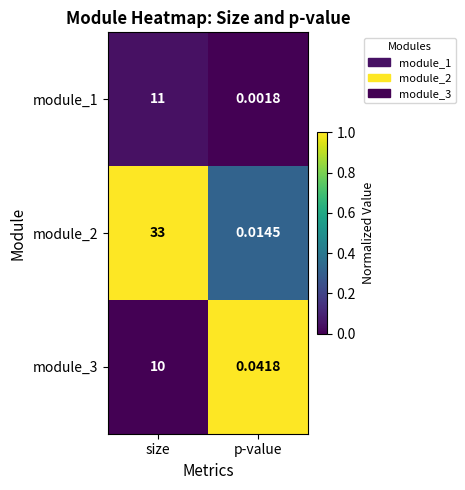

Which series has the largest range (max minus min)?

module_2